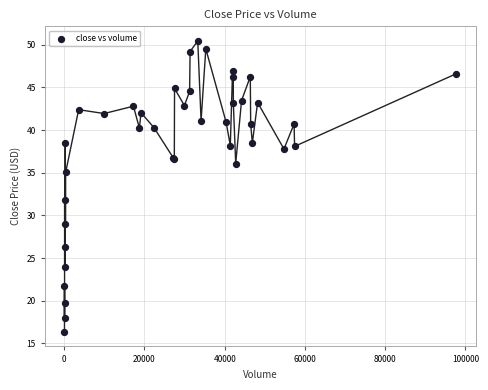

What Y value in the scatter plot is closest to 33?

31.9